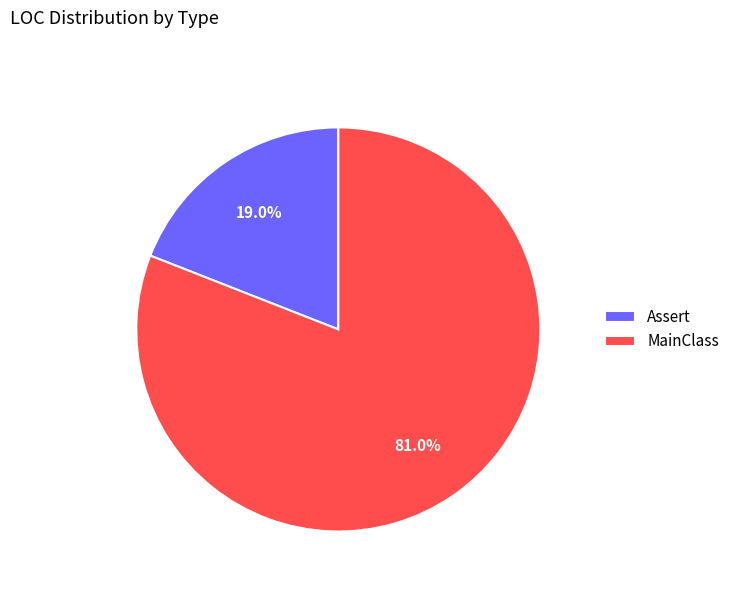

The Assert slice represents 30% of the pie. True or false?

False